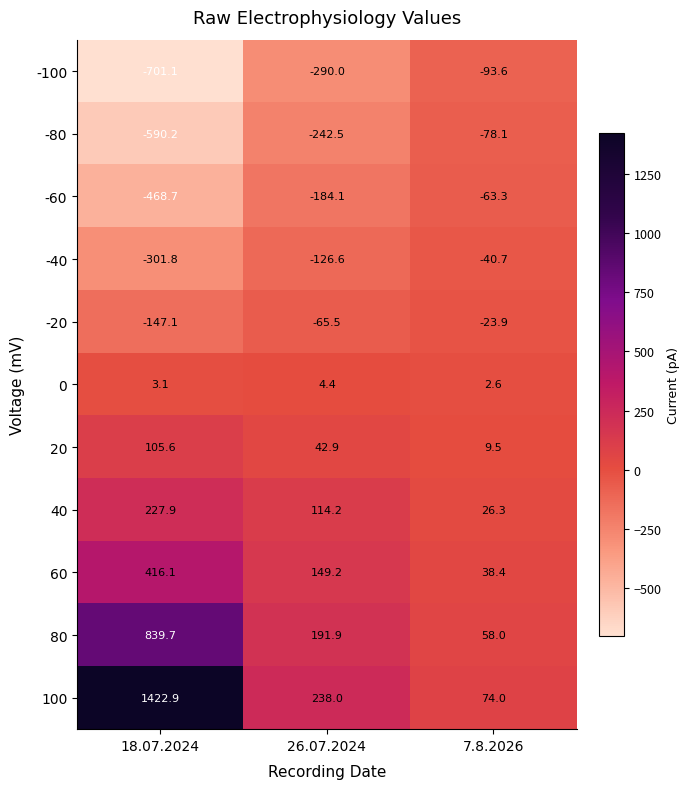

What is the total value across all series at 7.8.2026?

-90.8